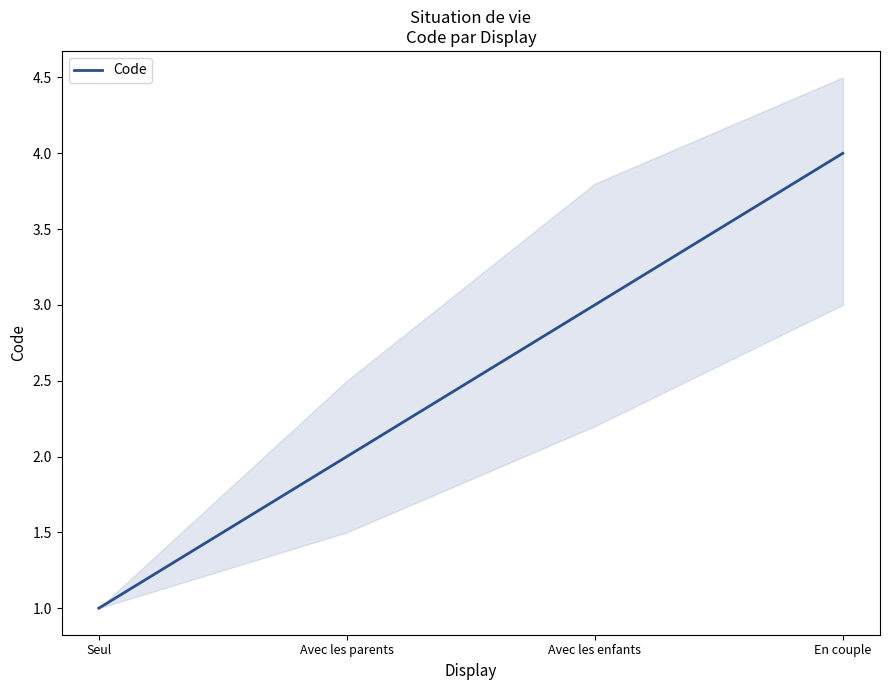

Rank the categories by value from lowest to highest.

Seul, Avec les parents, Avec les enfants, En couple